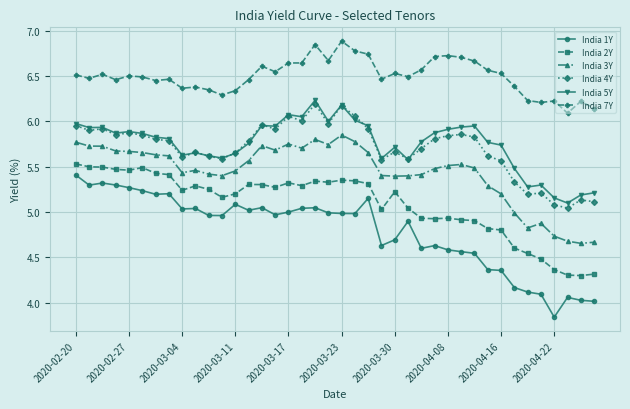

Which series has the largest range (max minus min)?

India 1Y